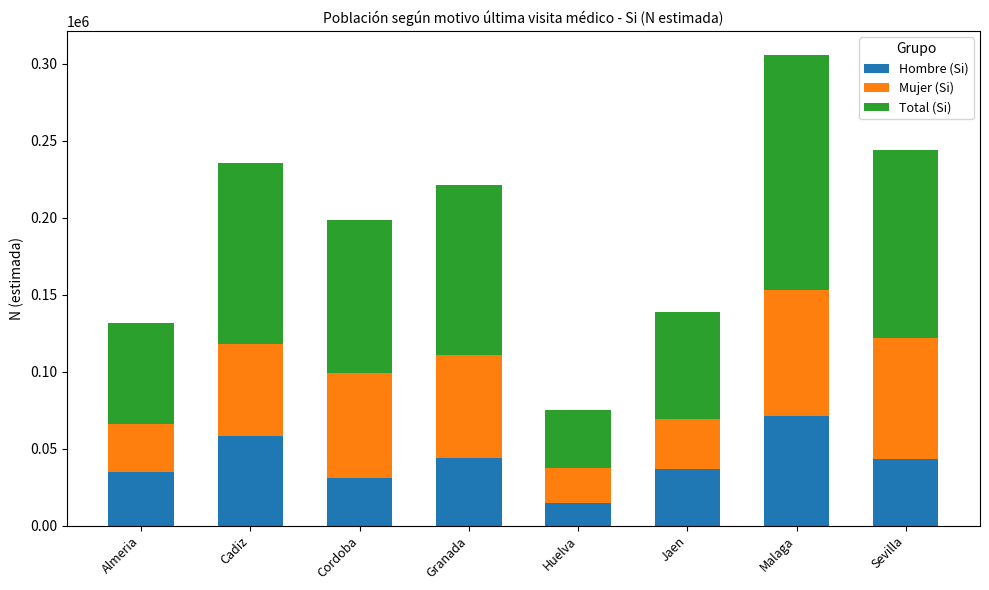

What is the total value across all series at Almeria?

131868